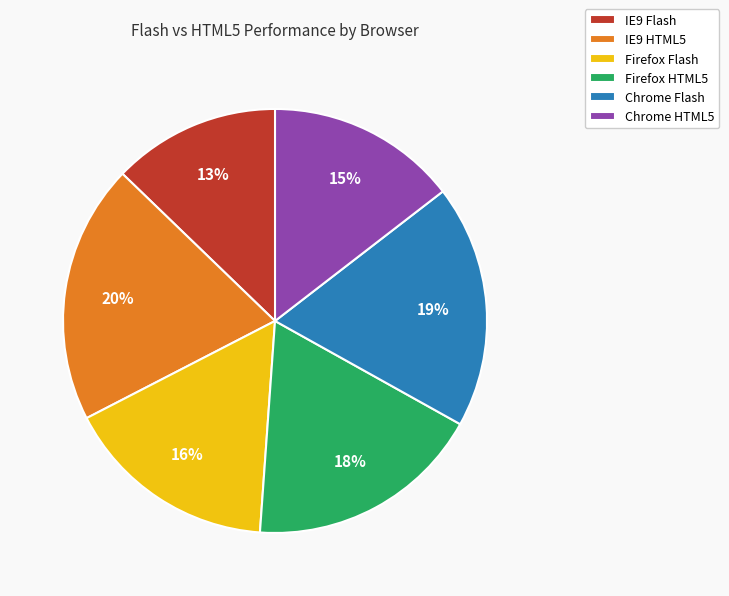

How many slices are in this pie chart?

6